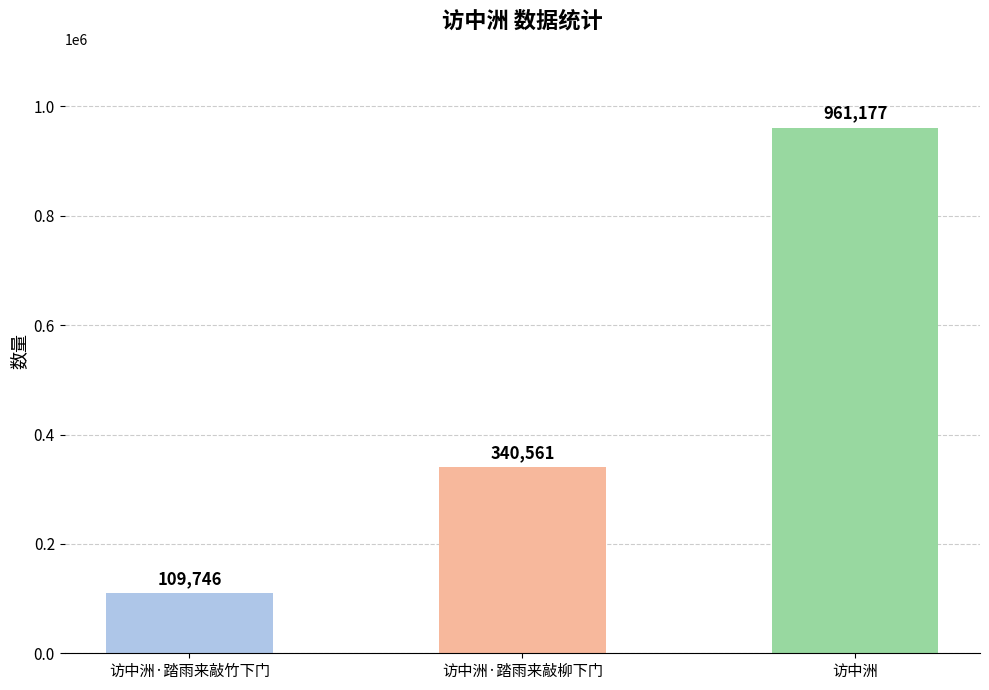

Which label corresponds to the largest value in the chart?

访中洲